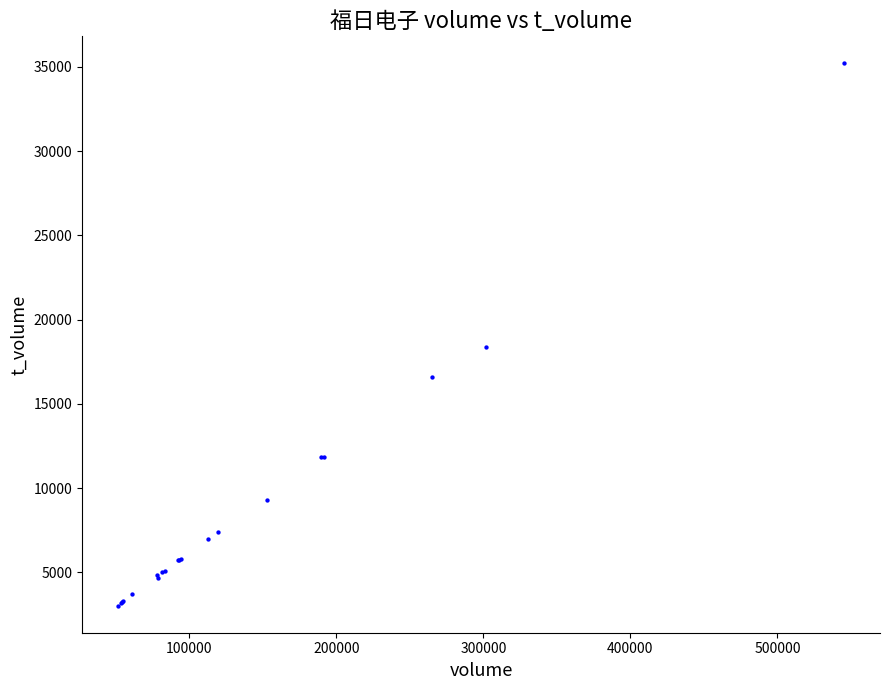

What Y value in the scatter plot is closest to 19115?

18395